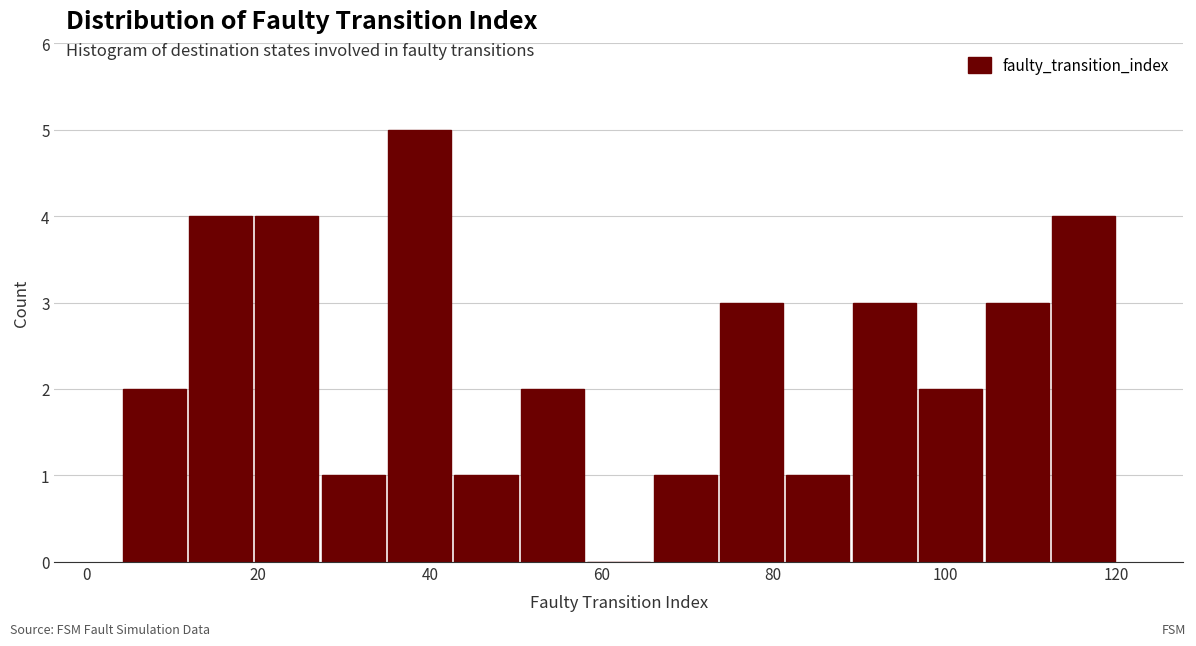

Around what value on the x-axis is the tallest bar? Give the approximate position of its centre, as read against the axis.

38